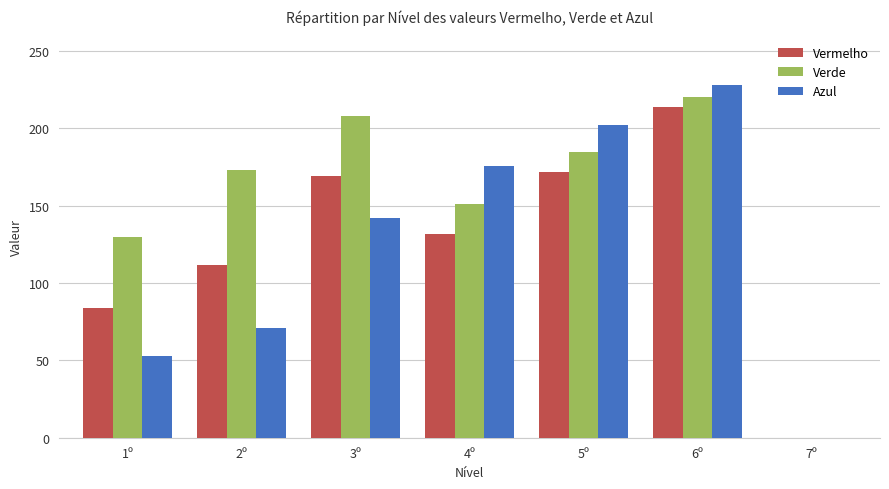

Is it true that Verde equals 220 at 6º?

True